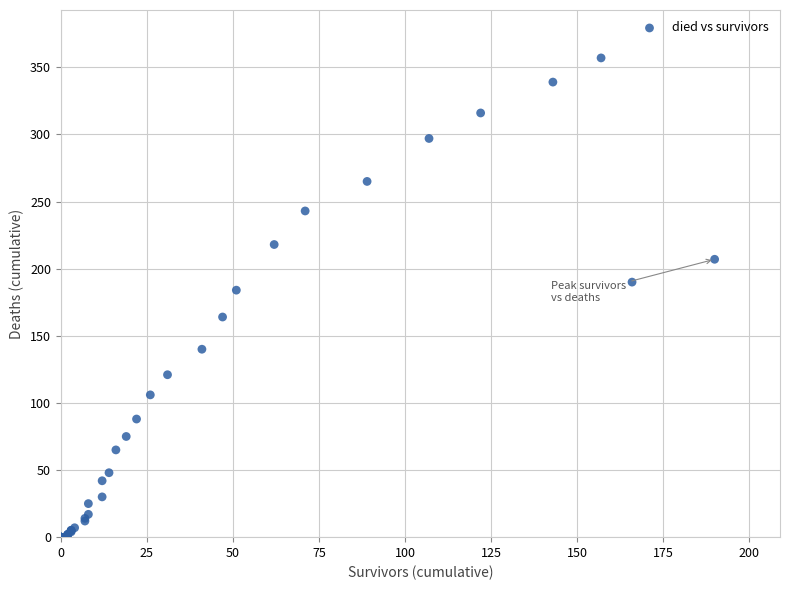

What Y value in the scatter plot is closest to 178?

184